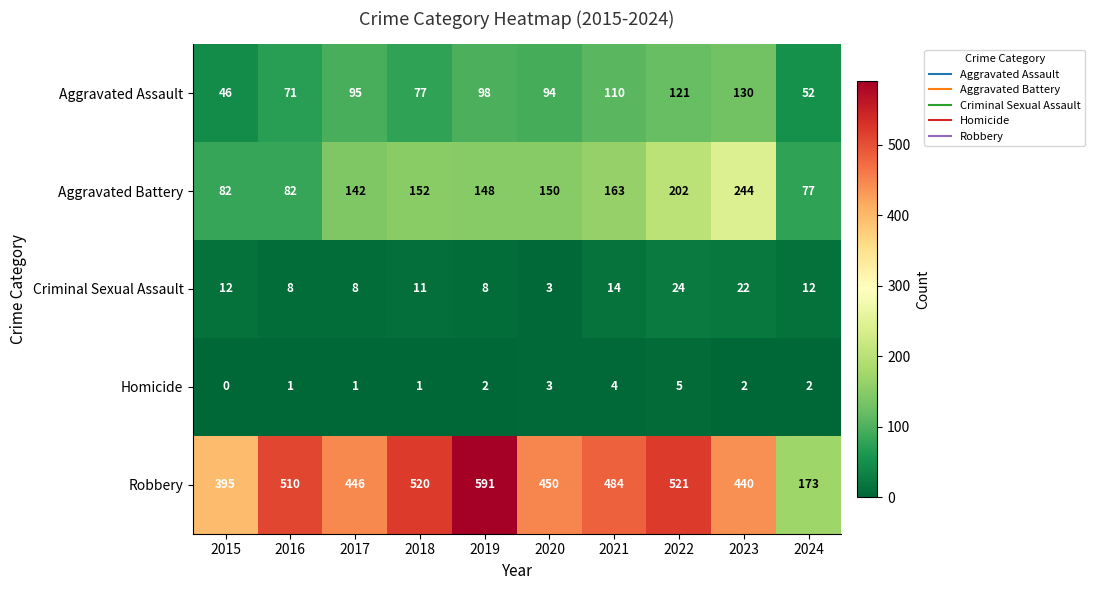

Is it true that Homicide equals 2 at 2022?

False